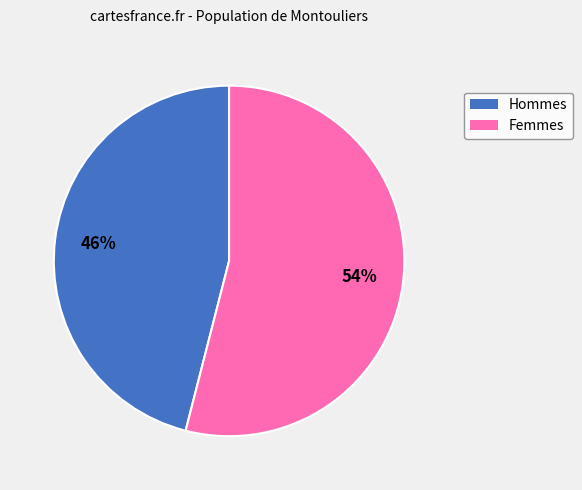

Is there any slice that represents more than half of the pie?

Yes